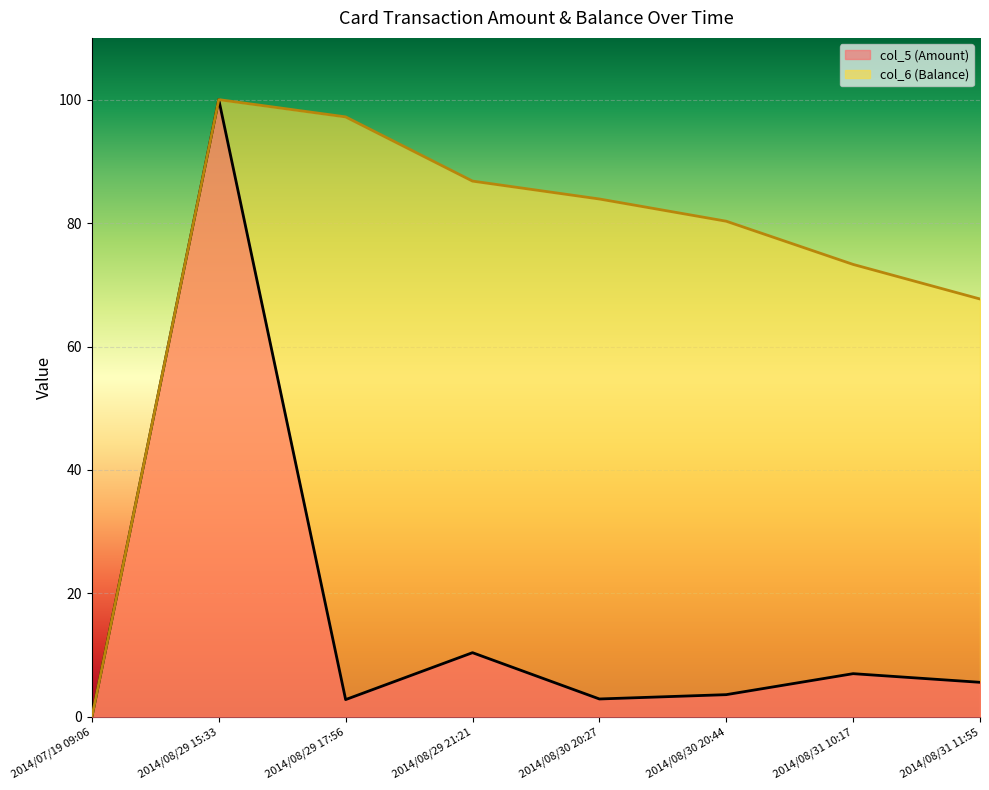

In col_5 (Amount), how many points are lower than both neighbors (excluding endpoints)?

2